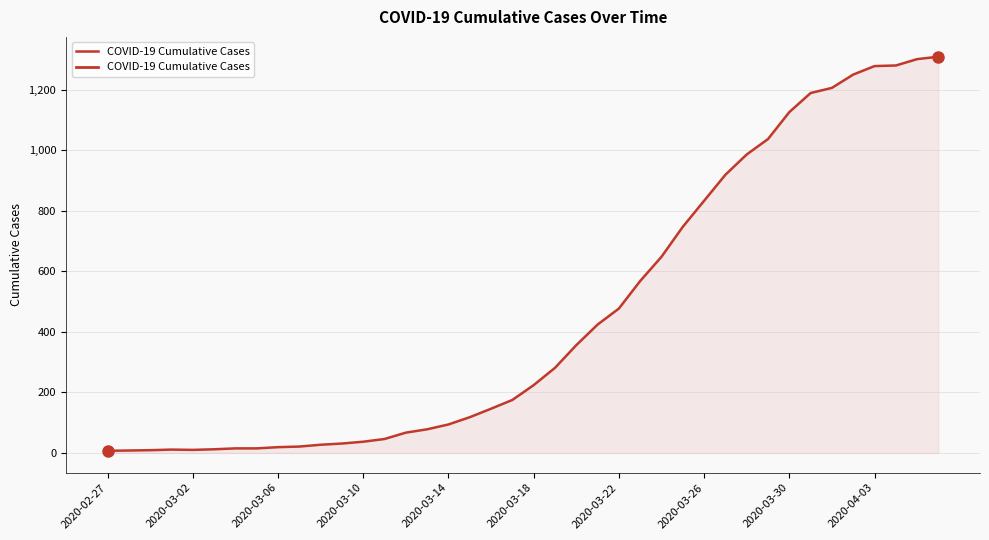

How many lines are shown in the chart?

1